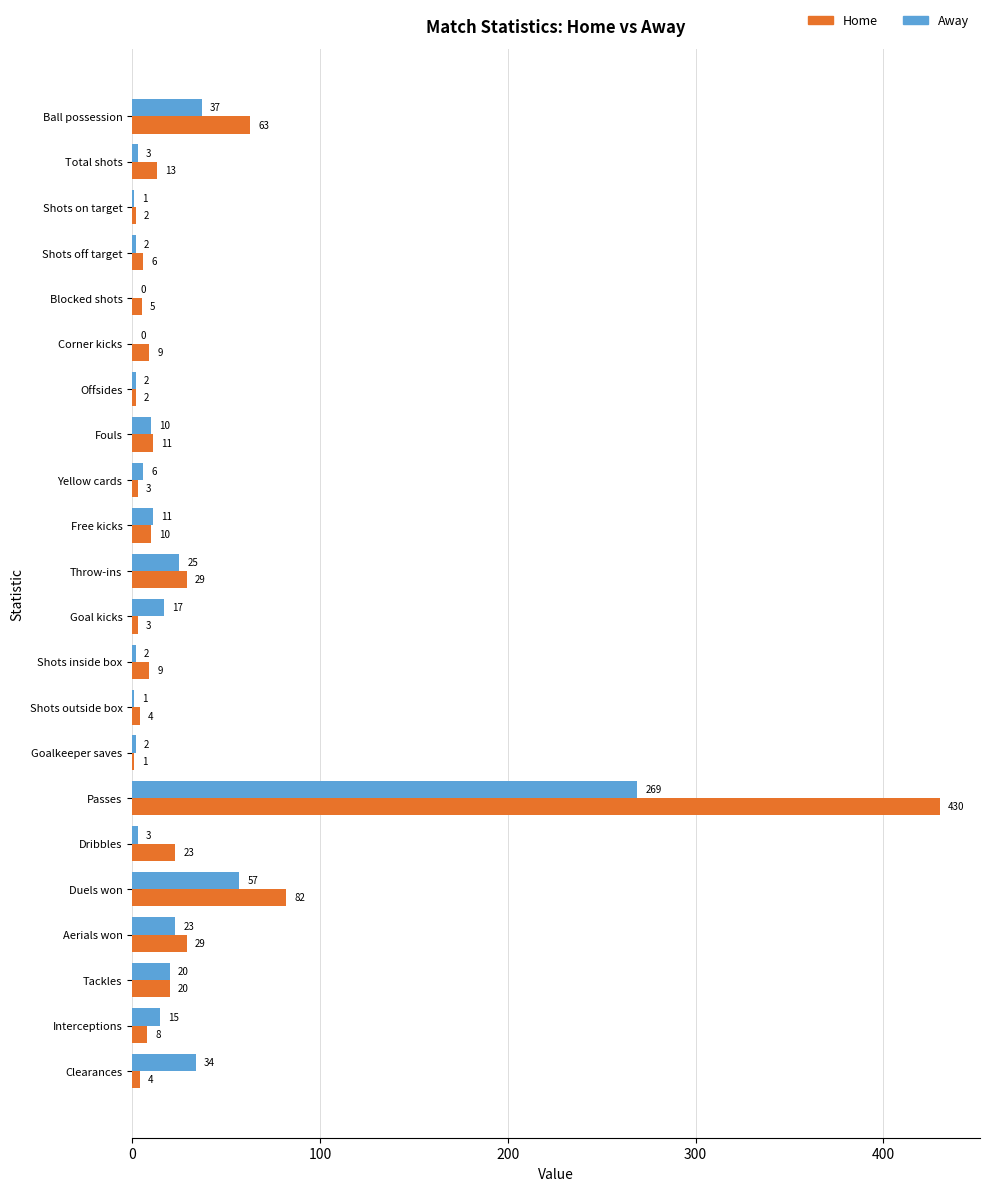

Which category has the highest value across all series?

Passes